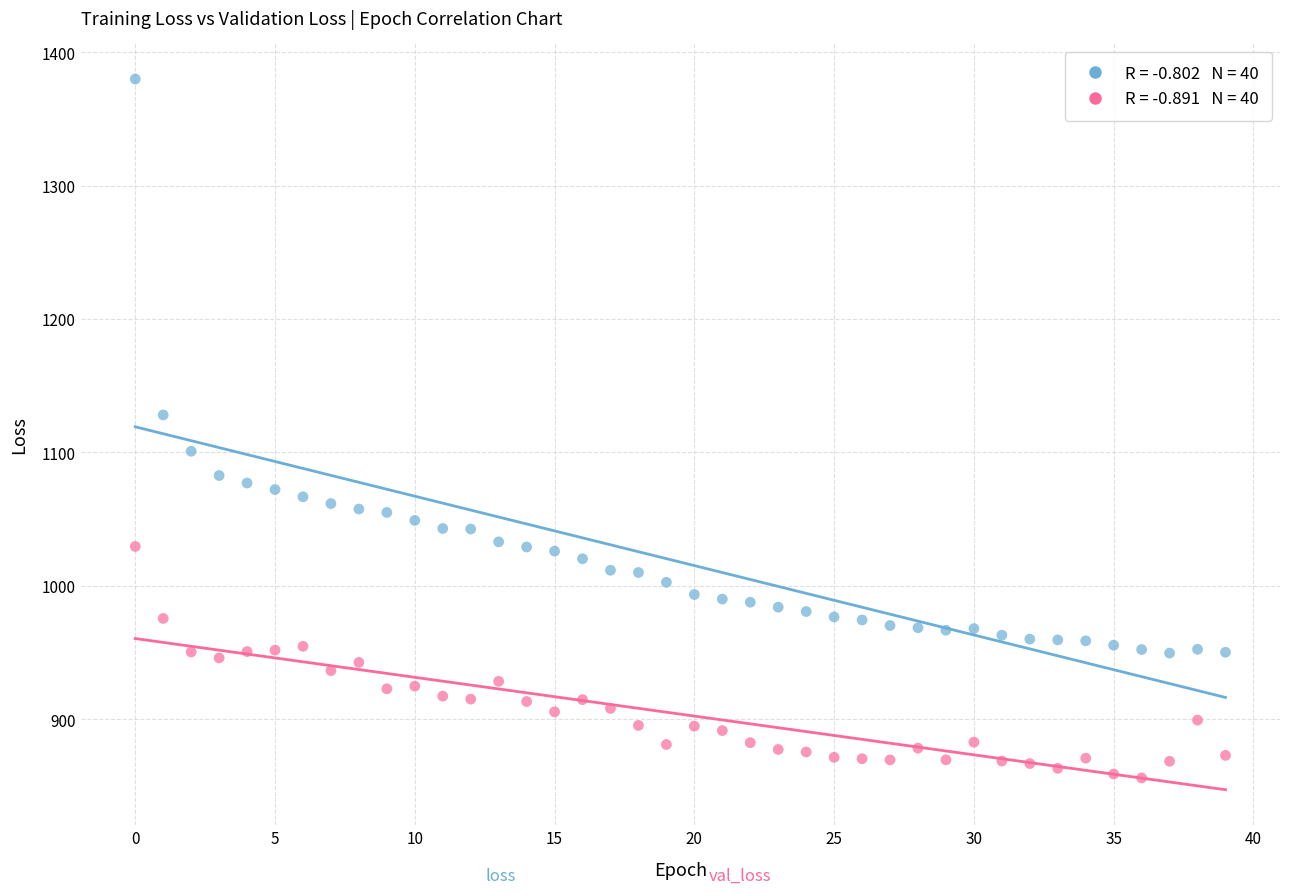

Across all data points, what is the range of Y values (max minus min)?

524.0